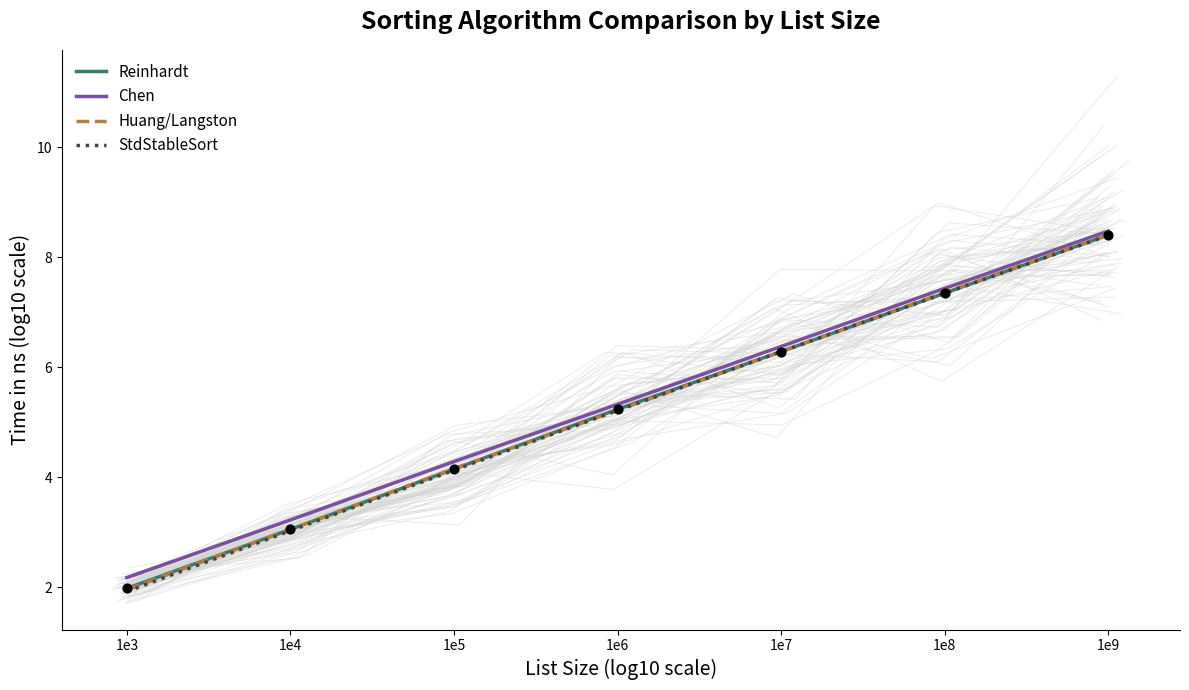

Which series reaches the minimum Y coordinate?

StdStableSort